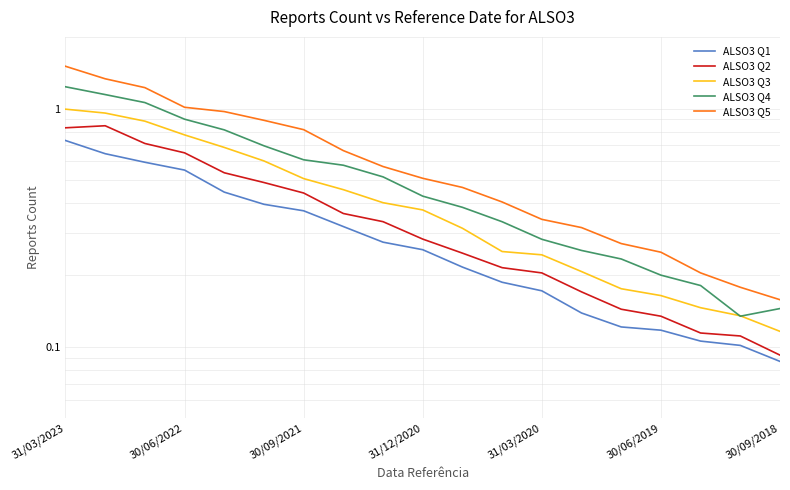

Which has a higher value, 15 or 30/06/2019?

30/06/2019